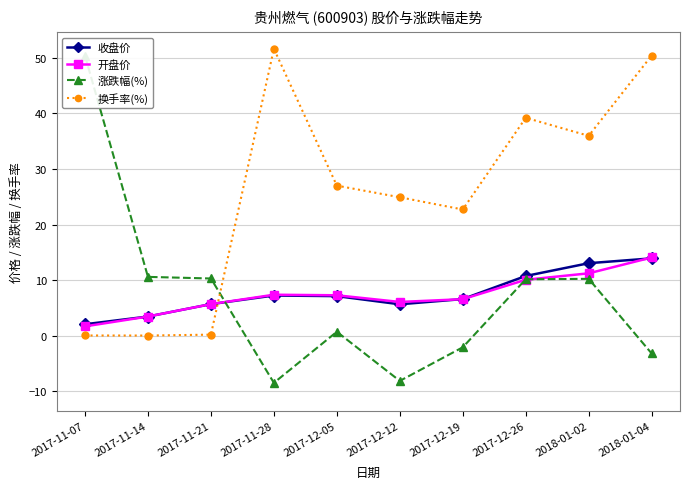

Reading left to right, transcribe all the data shown in this chart.

收盘价: 2017-11-07=2.1	2017-11-14=3.5	2017-11-21=5.7	2017-11-28=7.2	2017-12-05=7.1	2017-12-12=5.7	2017-12-19=6.6	2017-12-26=10.7	2018-01-02=13.0	2018-01-04=13.9
开盘价: 2017-11-07=1.7	2017-11-14=3.5	2017-11-21=5.7	2017-11-28=7.4	2017-12-05=7.3	2017-12-12=6.1	2017-12-19=6.6	2017-12-26=10.1	2018-01-02=11.2	2018-01-04=14.1
涨跌幅(%): 2017-11-07=50.4	2017-11-14=10.6	2017-11-21=10.3	2017-11-28=-8.5	2017-12-05=0.7	2017-12-12=-8.1	2017-12-19=-2.1	2017-12-26=10.2	2018-01-02=10.2	2018-01-04=-3.2
换手率(%): 2017-11-07=0.0	2017-11-14=0.0	2017-11-21=0.2	2017-11-28=51.6	2017-12-05=27.0	2017-12-12=24.9	2017-12-19=22.7	2017-12-26=39.2	2018-01-02=36.0	2018-01-04=50.4